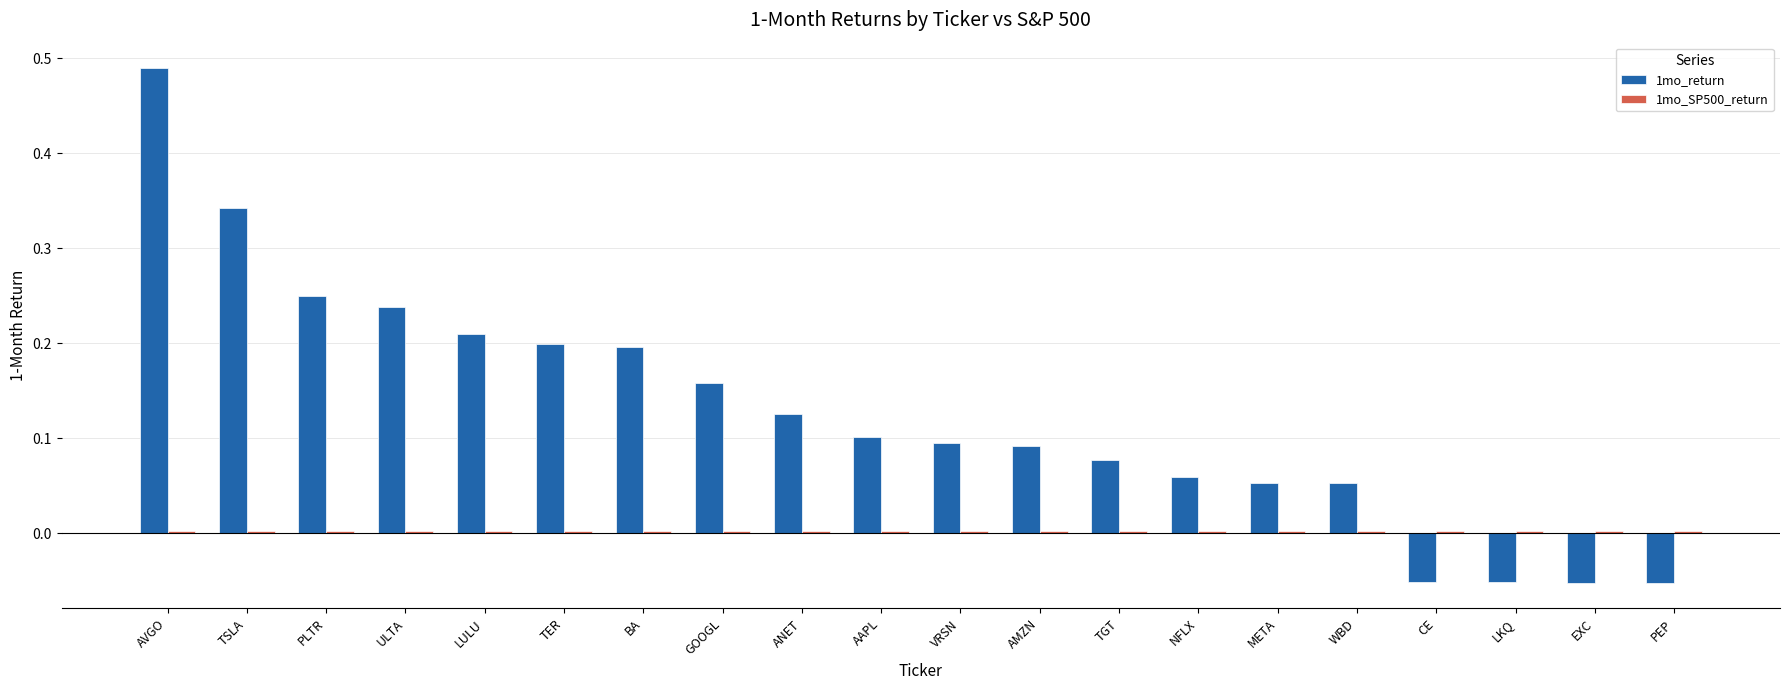

The value of 1mo_return at META is 0.0. True or false?

False